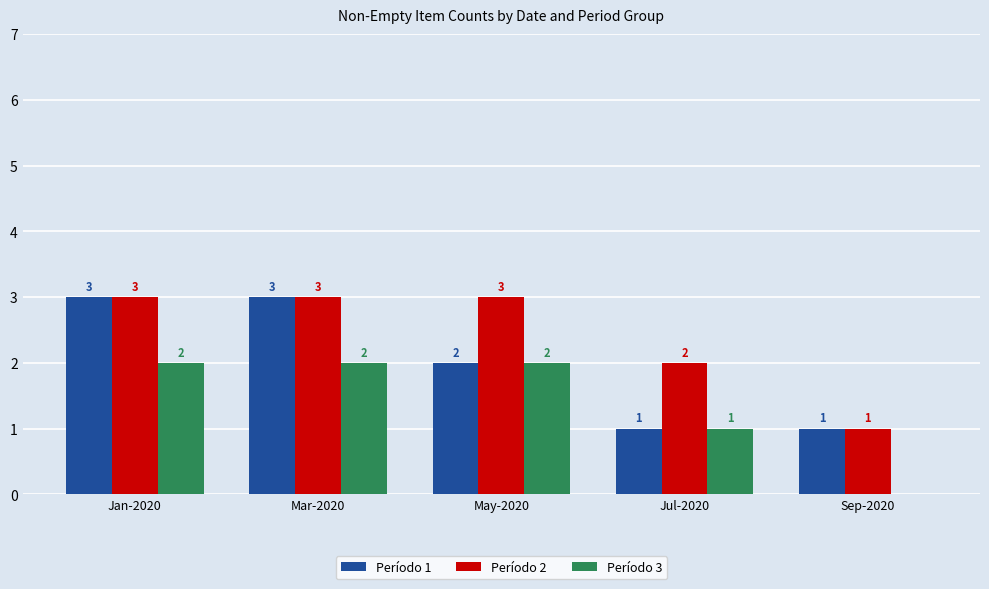

Are the bars horizontal?

No